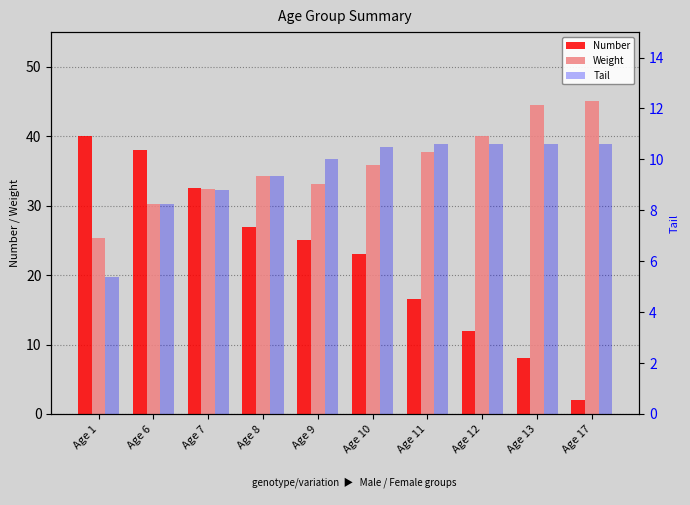

What is the difference between the highest and lowest values at Age 12?

29.4